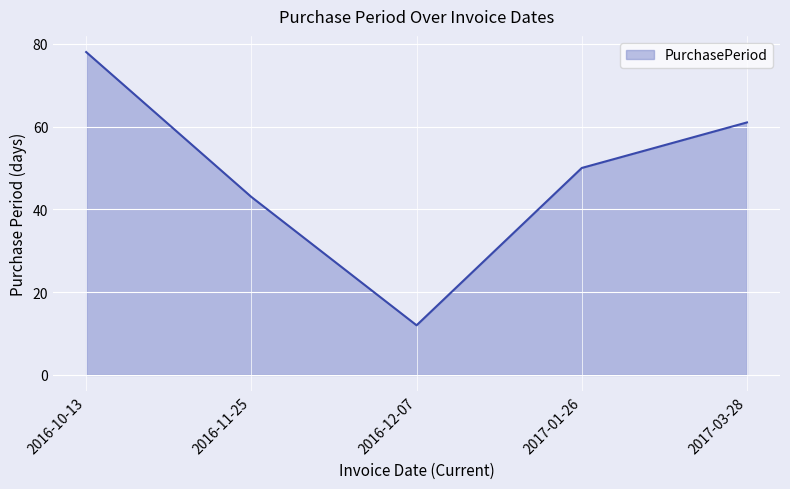

What is the difference between the values at 2016-10-13 and 2016-12-07?

66